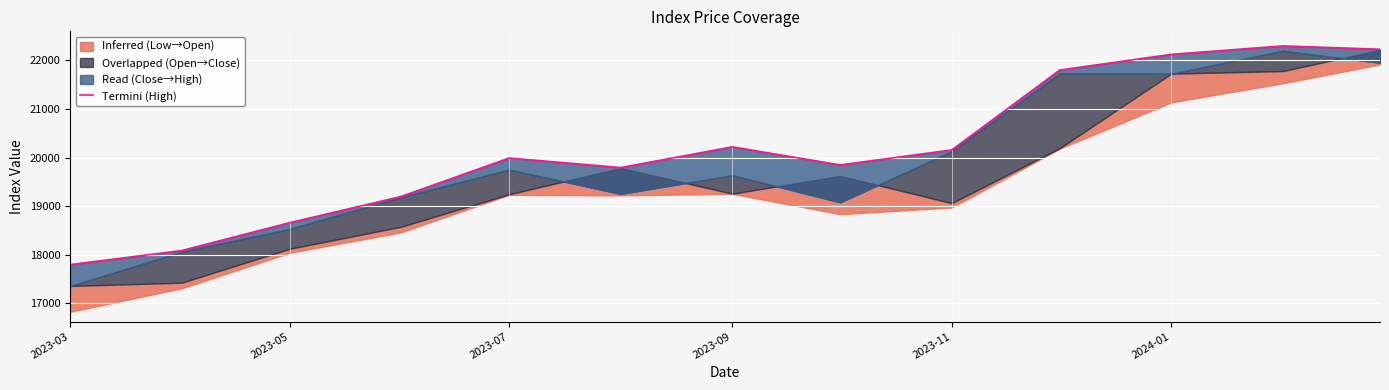

The chart shows a value of 19201.7 at 2023-09. True or false?

True